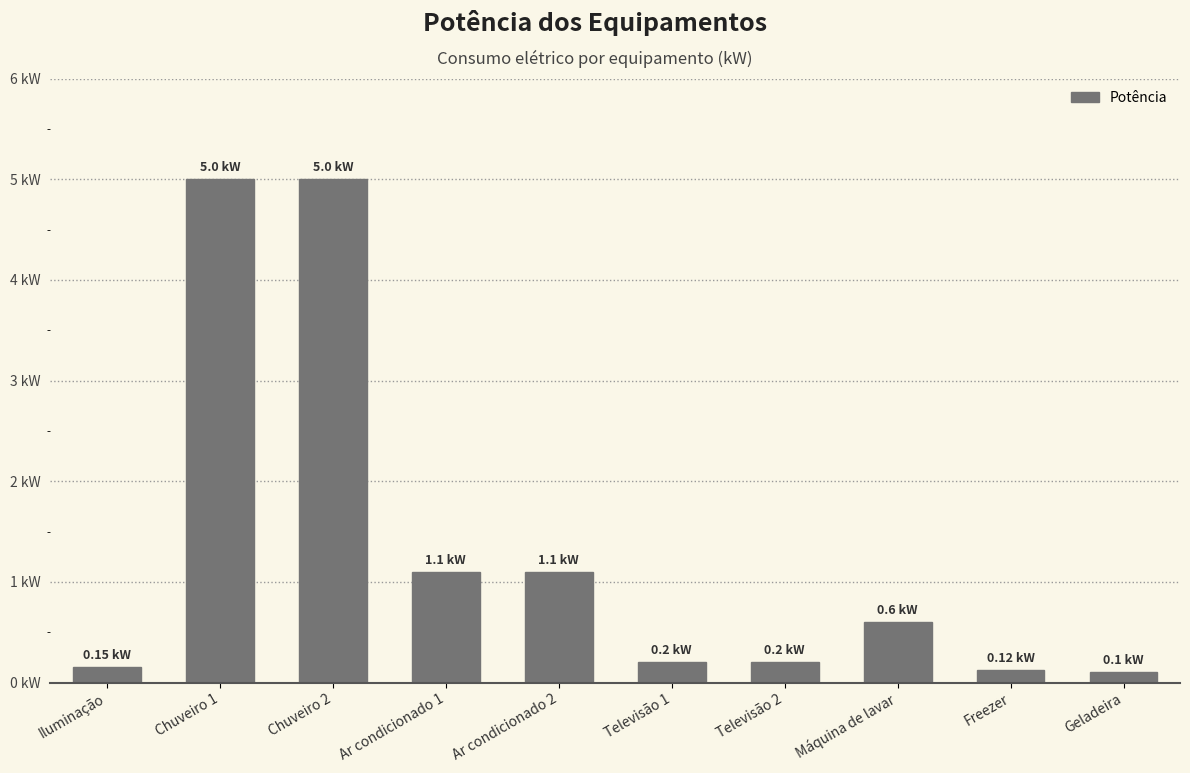

Reading right to left, what are all the values shown in this chart?

Geladeira=0.1	Freezer=0.1	Máquina de lavar=0.6	Televisão 2=0.2	Televisão 1=0.2	Ar condicionado 2=1.1	Ar condicionado 1=1.1	Chuveiro 2=5.0	Chuveiro 1=5.0	Iluminação=0.1